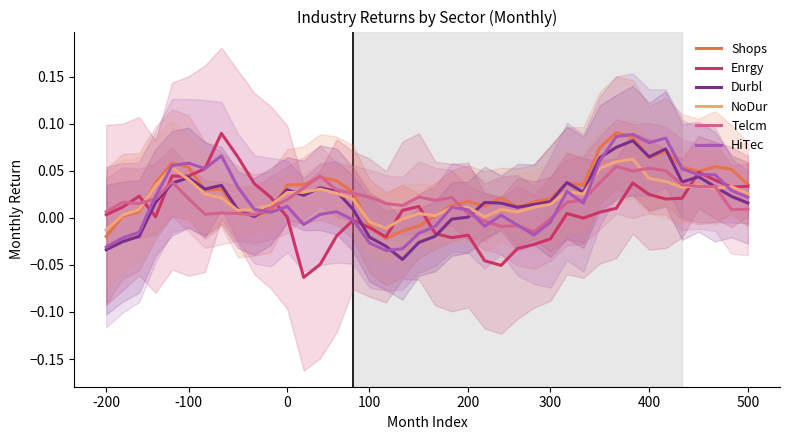

What is the maximum value for Durbl?

0.1